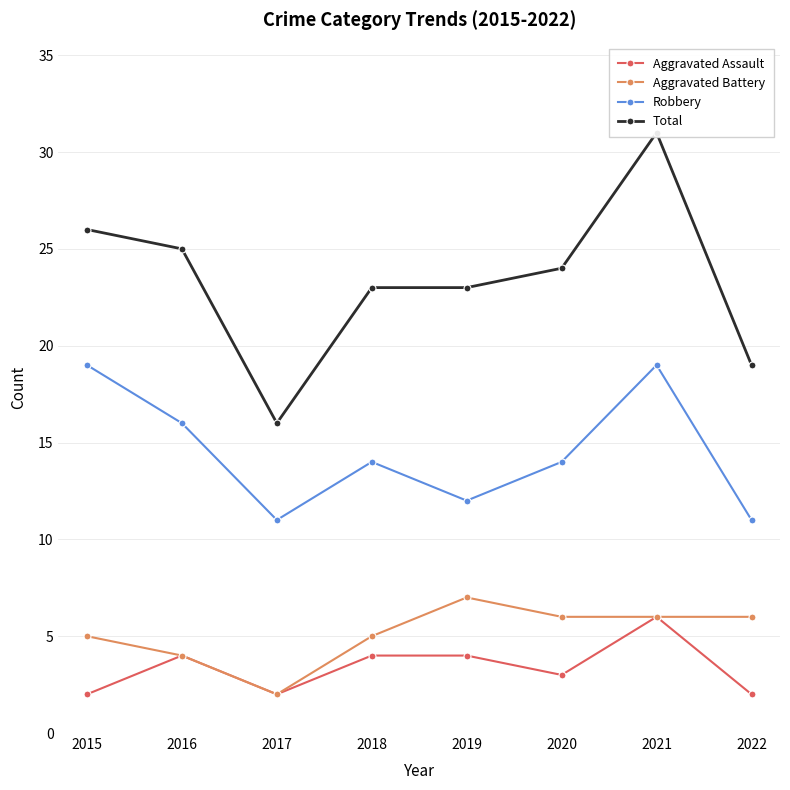

What is the maximum value shown in the chart?

31